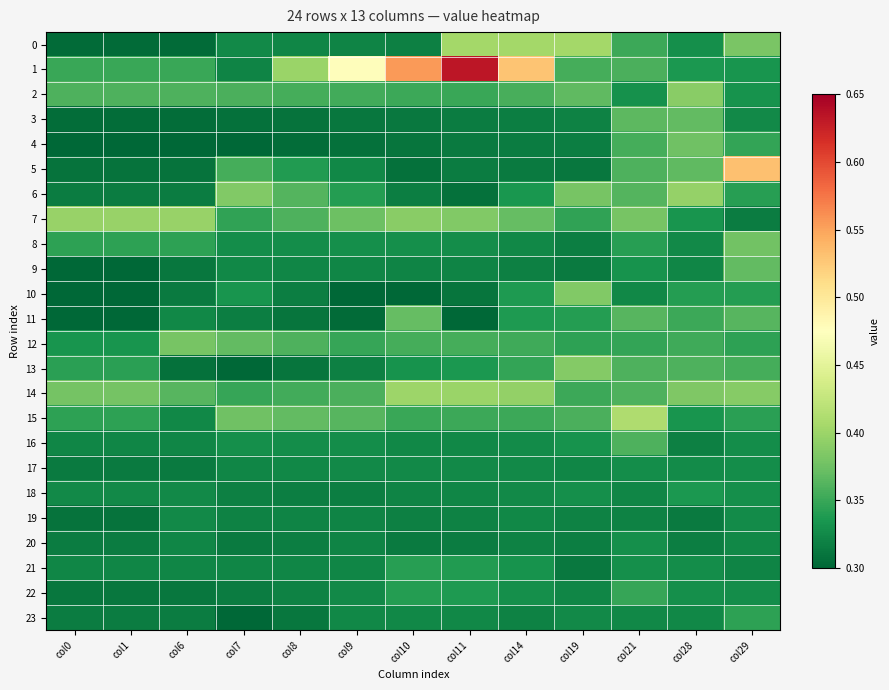

Reading left to right, list all the values displayed in this chart.

0: col0=0.3	col1=0.3	col6=0.3	col7=0.3	col8=0.3	col9=0.3	col10=0.3	col11=0.4	col14=0.4	col19=0.4	col21=0.4	col28=0.3	col29=0.4
1: col0=0.4	col1=0.4	col6=0.4	col7=0.3	col8=0.4	col9=0.5	col10=0.6	col11=0.6	col14=0.5	col19=0.4	col21=0.4	col28=0.3	col29=0.3
2: col0=0.4	col1=0.4	col6=0.4	col7=0.4	col8=0.4	col9=0.4	col10=0.4	col11=0.3	col14=0.4	col19=0.4	col21=0.3	col28=0.4	col29=0.3
3: col0=0.3	col1=0.3	col6=0.3	col7=0.3	col8=0.3	col9=0.3	col10=0.3	col11=0.3	col14=0.3	col19=0.3	col21=0.4	col28=0.4	col29=0.3
4: col0=0.3	col1=0.3	col6=0.3	col7=0.3	col8=0.3	col9=0.3	col10=0.3	col11=0.3	col14=0.3	col19=0.3	col21=0.4	col28=0.4	col29=0.3
5: col0=0.3	col1=0.3	col6=0.3	col7=0.4	col8=0.3	col9=0.3	col10=0.3	col11=0.3	col14=0.3	col19=0.3	col21=0.4	col28=0.4	col29=0.5
6: col0=0.3	col1=0.3	col6=0.3	col7=0.4	col8=0.4	col9=0.3	col10=0.3	col11=0.3	col14=0.3	col19=0.4	col21=0.4	col28=0.4	col29=0.3
7: col0=0.4	col1=0.4	col6=0.4	col7=0.3	col8=0.4	col9=0.4	col10=0.4	col11=0.4	col14=0.4	col19=0.3	col21=0.4	col28=0.3	col29=0.3
8: col0=0.3	col1=0.3	col6=0.3	col7=0.3	col8=0.3	col9=0.3	col10=0.3	col11=0.3	col14=0.3	col19=0.3	col21=0.3	col28=0.3	col29=0.4
9: col0=0.3	col1=0.3	col6=0.3	col7=0.3	col8=0.3	col9=0.3	col10=0.3	col11=0.3	col14=0.3	col19=0.3	col21=0.3	col28=0.3	col29=0.4
10: col0=0.3	col1=0.3	col6=0.3	col7=0.3	col8=0.3	col9=0.3	col10=0.3	col11=0.3	col14=0.3	col19=0.4	col21=0.3	col28=0.3	col29=0.3
11: col0=0.3	col1=0.3	col6=0.3	col7=0.3	col8=0.3	col9=0.3	col10=0.4	col11=0.3	col14=0.3	col19=0.3	col21=0.4	col28=0.4	col29=0.4
12: col0=0.3	col1=0.3	col6=0.4	col7=0.4	col8=0.4	col9=0.3	col10=0.4	col11=0.4	col14=0.4	col19=0.3	col21=0.3	col28=0.4	col29=0.3
13: col0=0.3	col1=0.3	col6=0.3	col7=0.3	col8=0.3	col9=0.3	col10=0.3	col11=0.3	col14=0.3	col19=0.4	col21=0.4	col28=0.4	col29=0.4
14: col0=0.4	col1=0.4	col6=0.4	col7=0.3	col8=0.4	col9=0.4	col10=0.4	col11=0.4	col14=0.4	col19=0.4	col21=0.4	col28=0.4	col29=0.4
15: col0=0.3	col1=0.3	col6=0.3	col7=0.4	col8=0.4	col9=0.4	col10=0.4	col11=0.4	col14=0.4	col19=0.4	col21=0.4	col28=0.3	col29=0.3
16: col0=0.3	col1=0.3	col6=0.3	col7=0.3	col8=0.3	col9=0.3	col10=0.3	col11=0.3	col14=0.3	col19=0.3	col21=0.4	col28=0.3	col29=0.3
17: col0=0.3	col1=0.3	col6=0.3	col7=0.3	col8=0.3	col9=0.3	col10=0.3	col11=0.3	col14=0.3	col19=0.3	col21=0.3	col28=0.3	col29=0.3
18: col0=0.3	col1=0.3	col6=0.3	col7=0.3	col8=0.3	col9=0.3	col10=0.3	col11=0.3	col14=0.3	col19=0.3	col21=0.3	col28=0.3	col29=0.3
19: col0=0.3	col1=0.3	col6=0.3	col7=0.3	col8=0.3	col9=0.3	col10=0.3	col11=0.3	col14=0.3	col19=0.3	col21=0.3	col28=0.3	col29=0.3
20: col0=0.3	col1=0.3	col6=0.3	col7=0.3	col8=0.3	col9=0.3	col10=0.3	col11=0.3	col14=0.3	col19=0.3	col21=0.3	col28=0.3	col29=0.3
21: col0=0.3	col1=0.3	col6=0.3	col7=0.3	col8=0.3	col9=0.3	col10=0.3	col11=0.3	col14=0.3	col19=0.3	col21=0.3	col28=0.3	col29=0.3
22: col0=0.3	col1=0.3	col6=0.3	col7=0.3	col8=0.3	col9=0.3	col10=0.3	col11=0.3	col14=0.3	col19=0.3	col21=0.3	col28=0.3	col29=0.3
23: col0=0.3	col1=0.3	col6=0.3	col7=0.3	col8=0.3	col9=0.3	col10=0.3	col11=0.3	col14=0.3	col19=0.3	col21=0.3	col28=0.3	col29=0.3